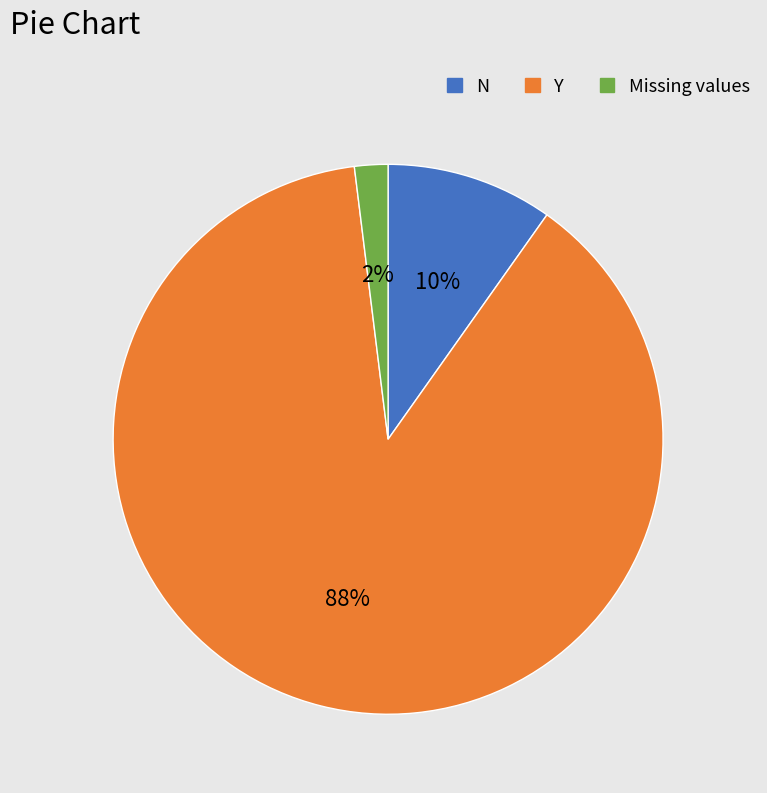

Is there a majority slice in this chart?

Yes